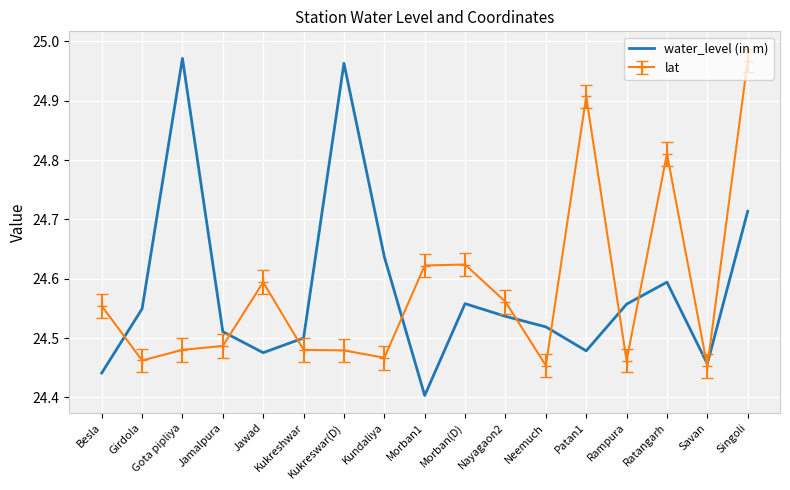

Which series has the widest spread of values?

water_level (in m)